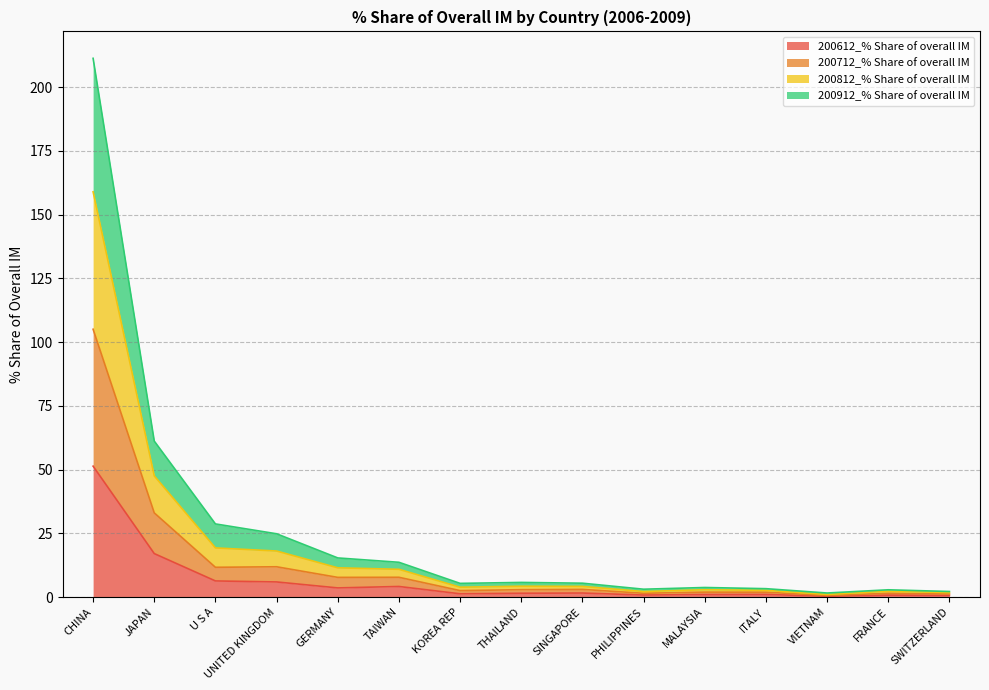

In 200612_% Share of overall IM, how many points are higher than both neighbors (excluding endpoints)?

4